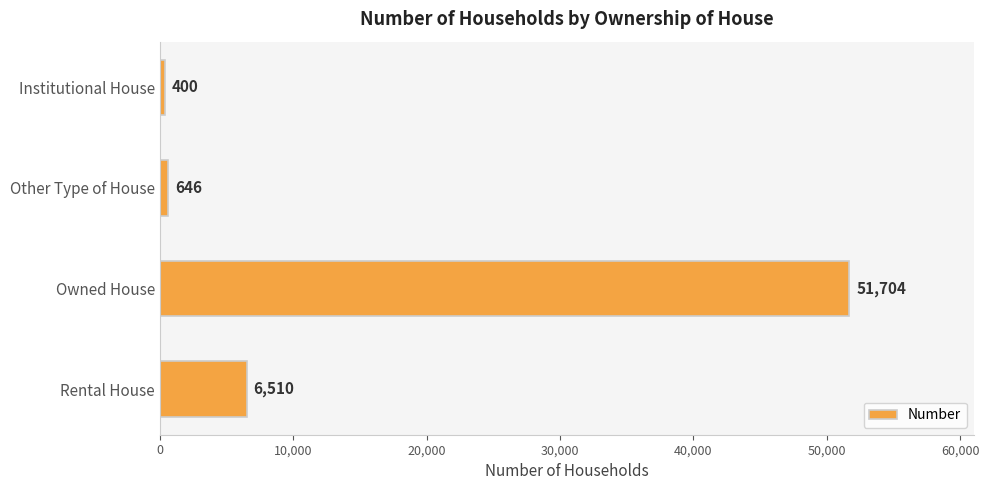

Are the bars grouped side by side (vs. stacked)?

No